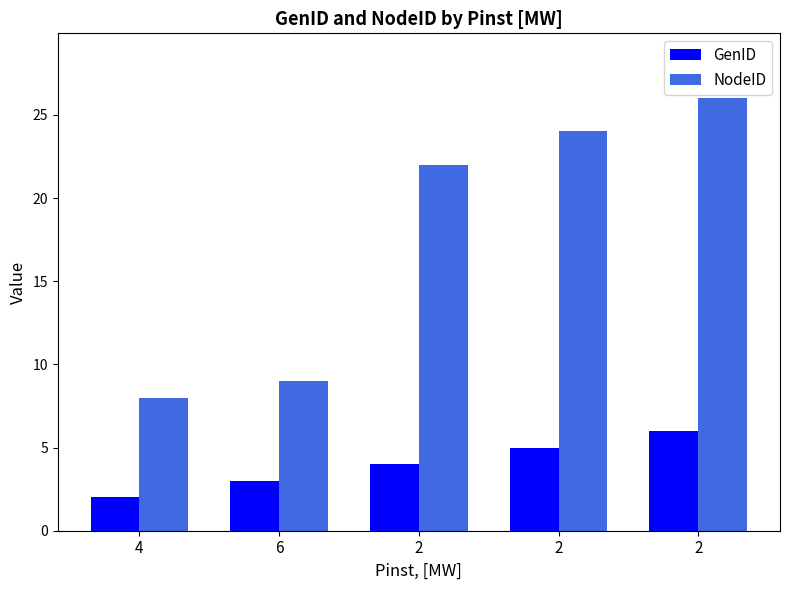

Reading left to right, extract all data points from this chart.

GenID: 2	3	4	5	6
NodeID: 8	9	22	24	26